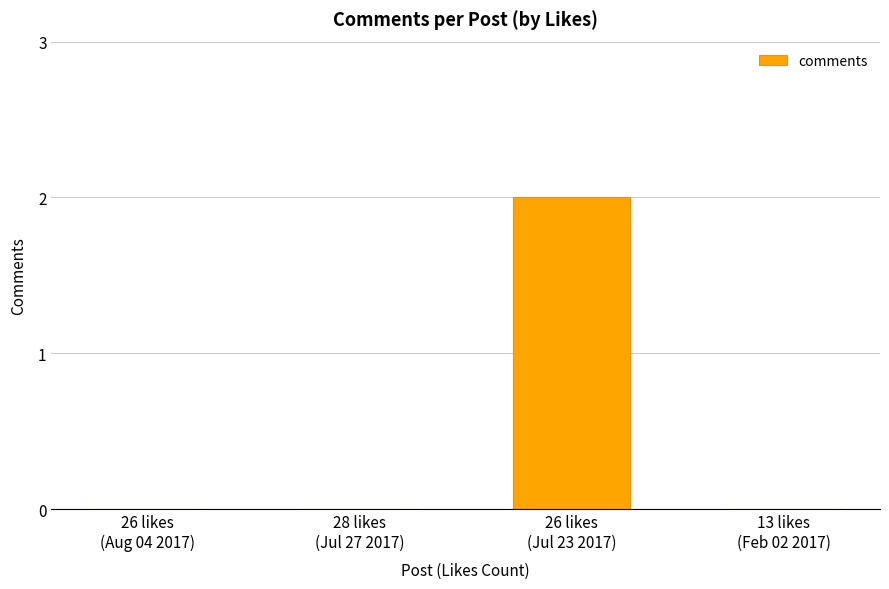

Count the values in the range 0 to 2.

4